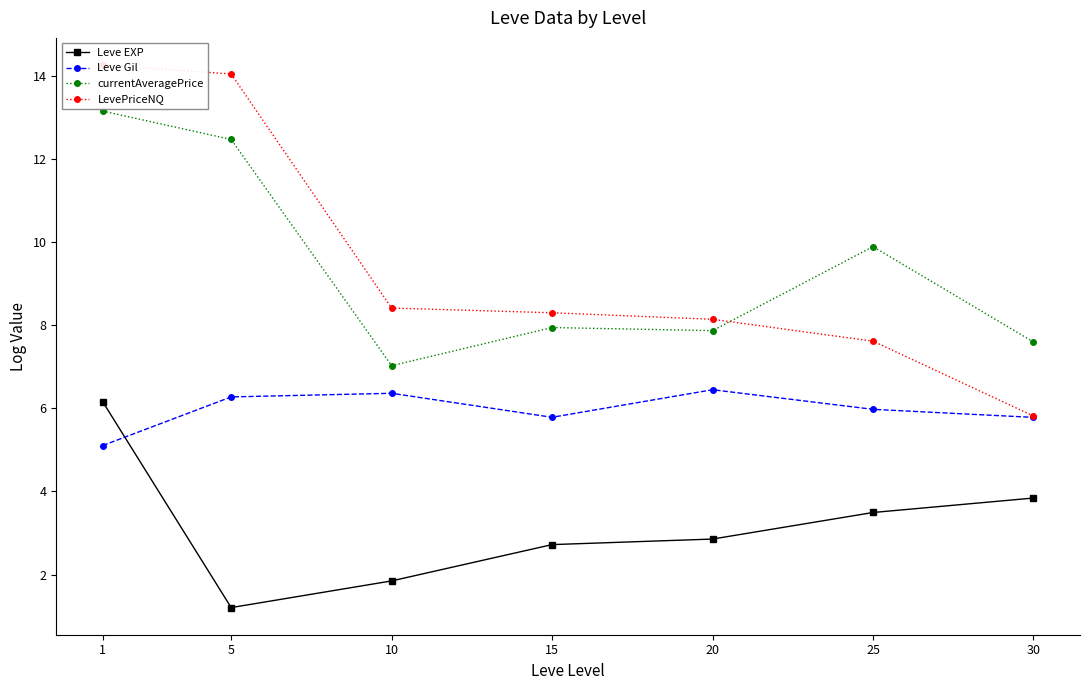

What is the approximate value of Leve Gil at 30?

5.8